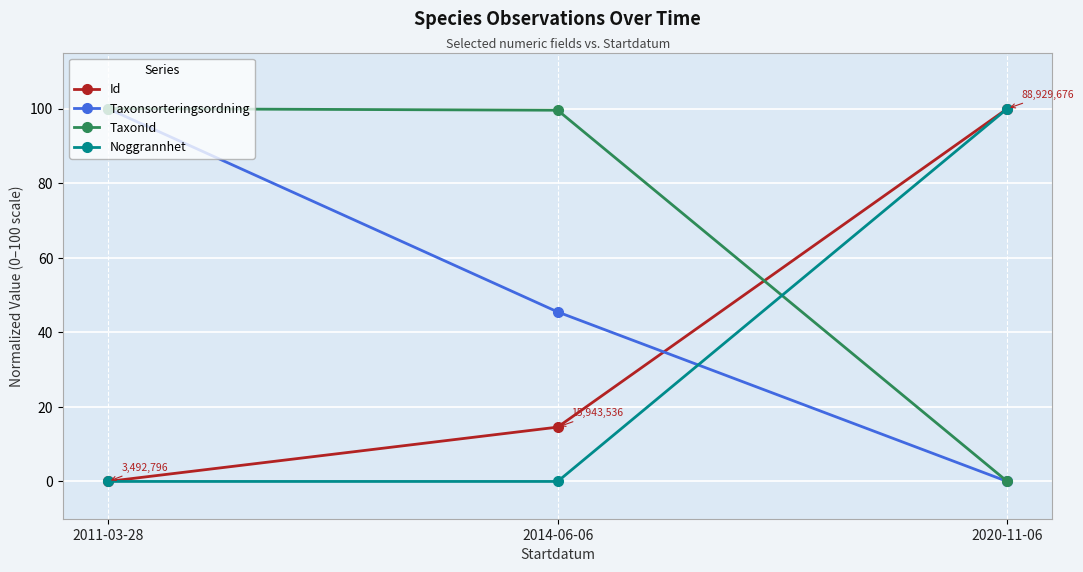

What are all the series names shown in the legend?

Id, Taxonsorteringsordning, TaxonId, Noggrannhet